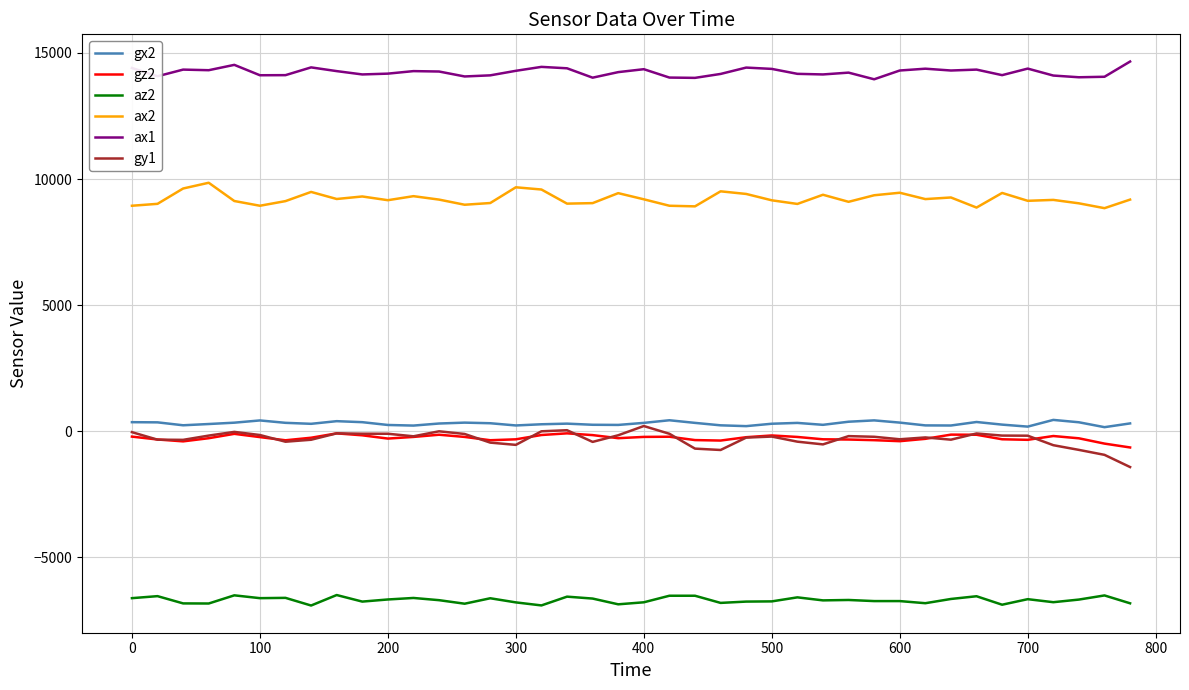

Which series has the largest total across all categories?

ax1